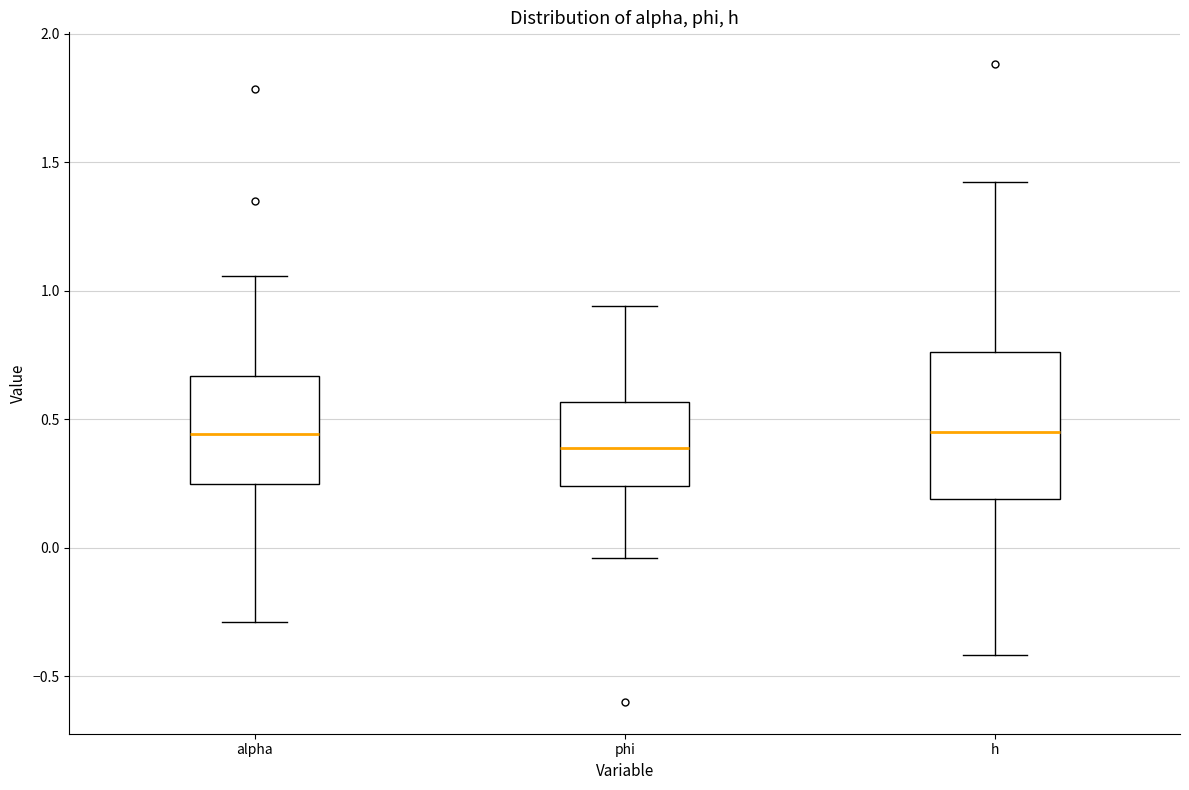

Reading left to right, transcribe this box plot: for each box, give where its median line is, the range the box spans, and where its two whiskers end, as read against the y-axis. The values are not printed on the chart, so give them approximately, as read against the axis.

alpha: median 0.45, box 0.25 to 0.65, whiskers -0.30 to 1.05
phi: median 0.40, box 0.25 to 0.55, whiskers -0.05 to 0.95
h: median 0.45, box 0.20 to 0.75, whiskers -0.40 to 1.40